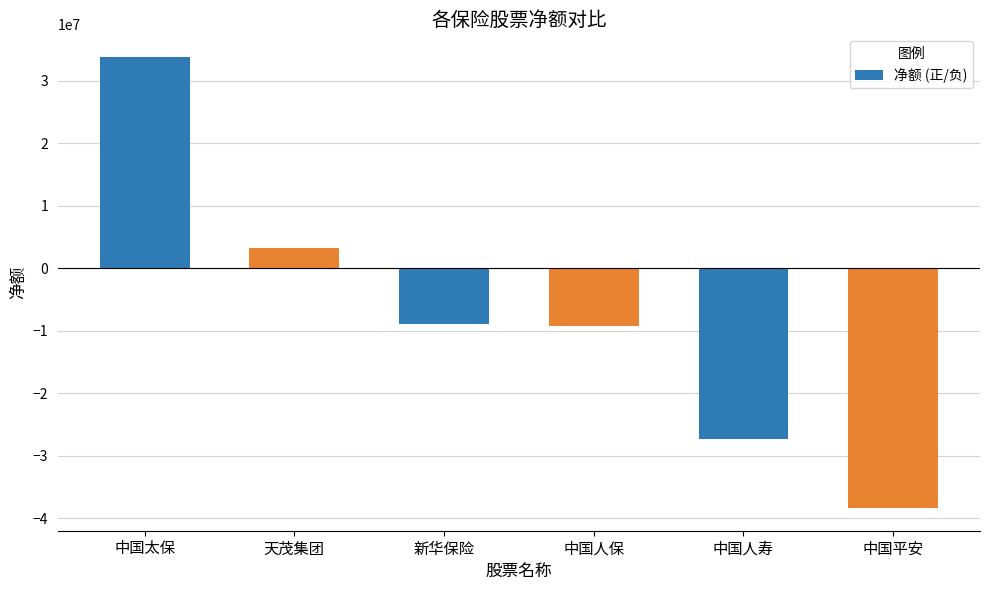

Count the values in the range -27376078 to 3179807.

4